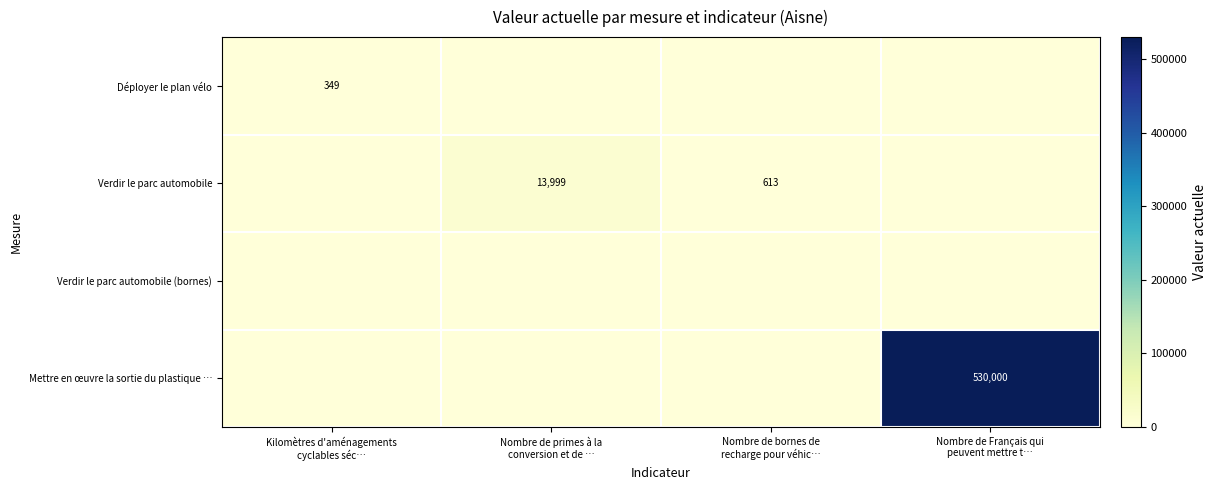

At how many categories does at least one series exceed 397830?

1